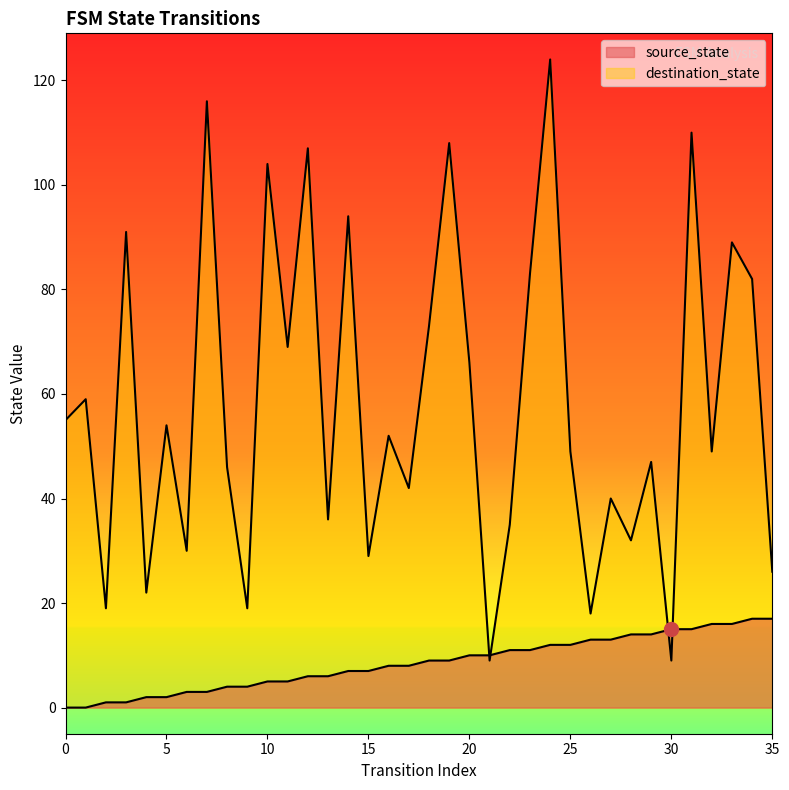

Read the source_state value at 13.

6